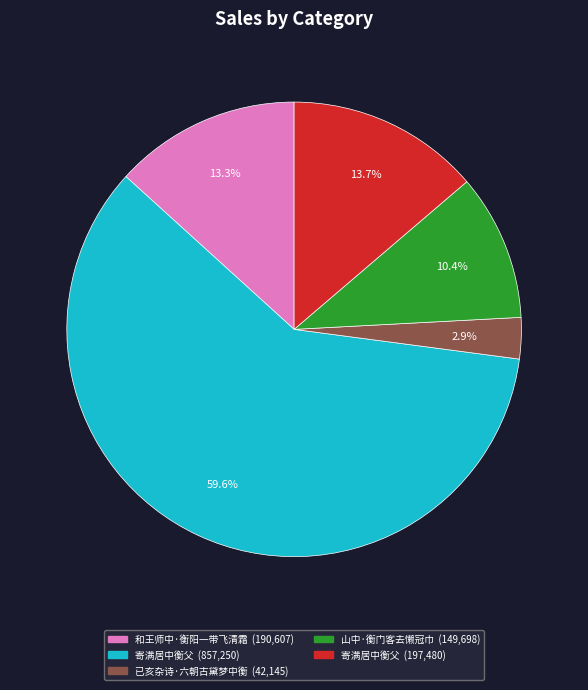

Does any single category account for the majority?

Yes